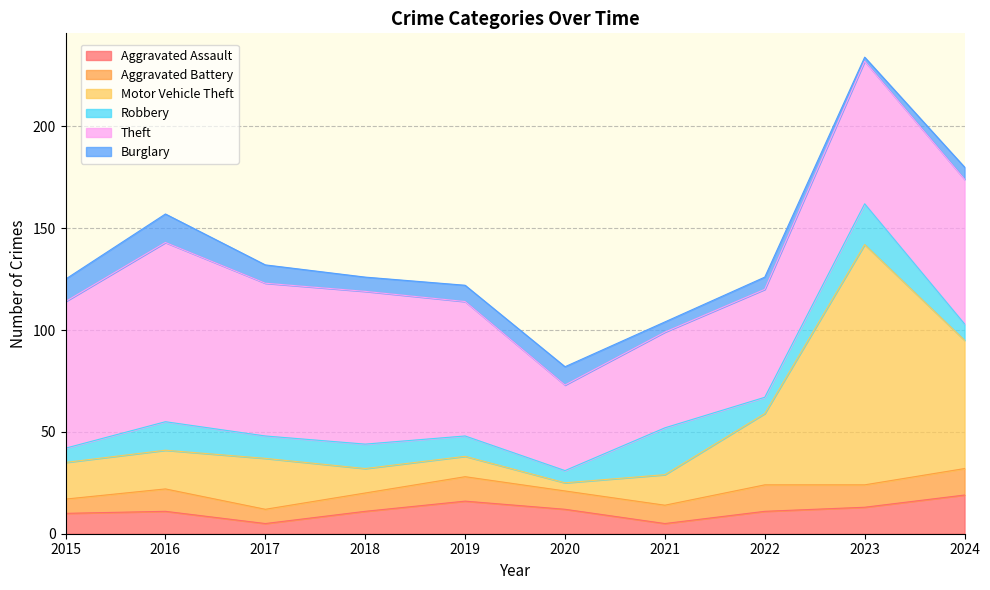

Reading left to right, what are all the values shown in this chart?

Aggravated Assault: 2015=10	2016=11	2017=5	2018=11	2019=16	2020=12	2021=5	2022=11	2023=13	2024=19
Aggravated Battery: 2015=7	2016=11	2017=7	2018=9	2019=12	2020=9	2021=9	2022=13	2023=11	2024=13
Motor Vehicle Theft: 2015=18	2016=19	2017=25	2018=12	2019=10	2020=4	2021=15	2022=35	2023=118	2024=63
Robbery: 2015=7	2016=14	2017=11	2018=12	2019=10	2020=6	2021=23	2022=8	2023=20	2024=8
Theft: 2015=72	2016=88	2017=75	2018=75	2019=66	2020=42	2021=47	2022=53	2023=70	2024=71
Burglary: 2015=11	2016=14	2017=9	2018=7	2019=8	2020=9	2021=5	2022=6	2023=2	2024=6